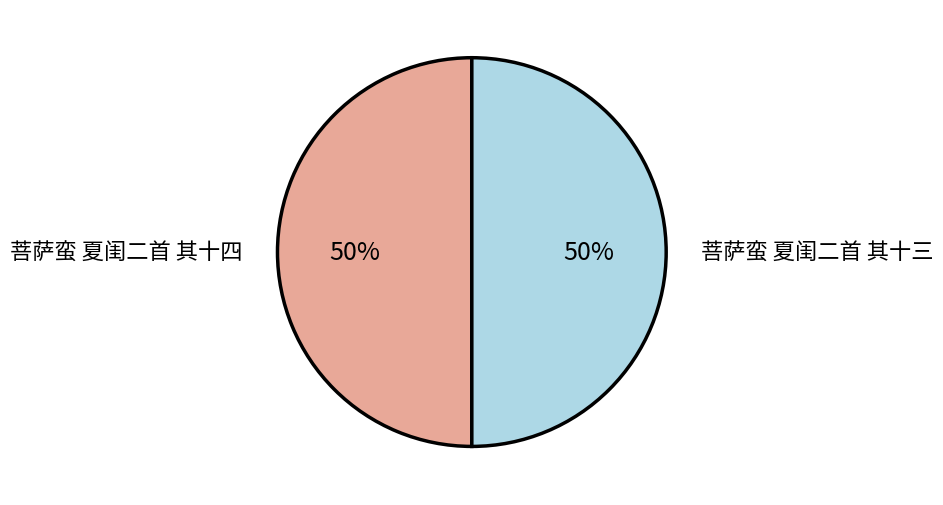

Combined, do 菩萨蛮 夏闺二首 其十三 and 菩萨蛮 夏闺二首 其十四 account for over 50%?

Yes